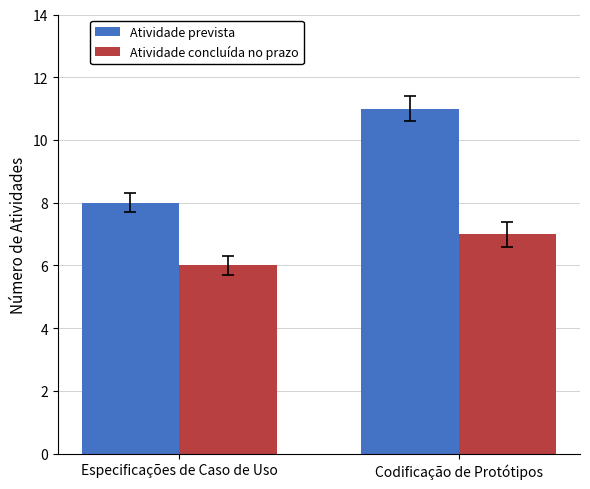

Is the value of Atividade concluída no prazo at Especificações de Caso de Uso greater than the value of Atividade prevista at Codificação de Protótipos?

No